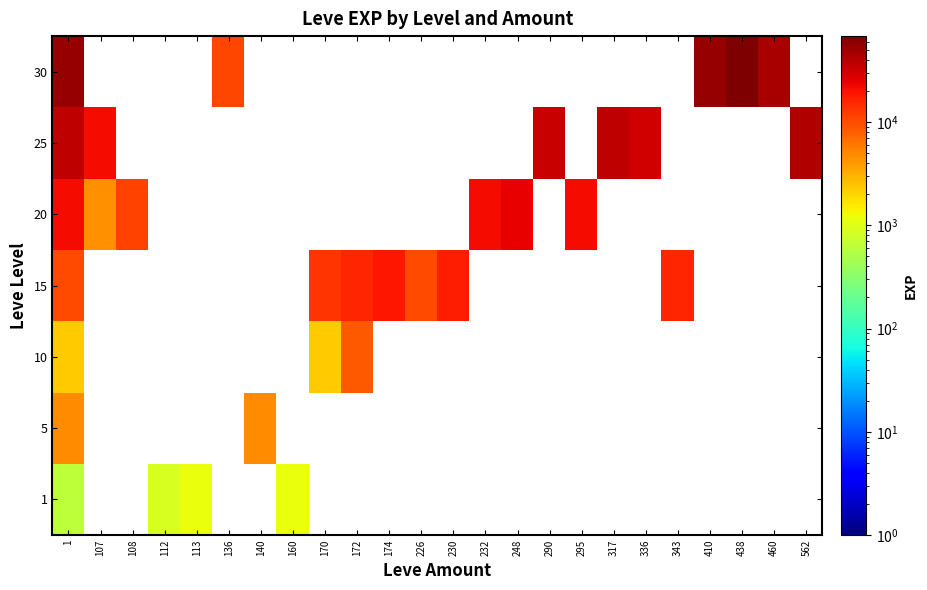

Reading right to left, transcribe all the data shown in this chart.

1: 562=0	460=0	438=0	410=0	343=0	336=0	317=0	295=0	290=0	248=0	232=0	230=0	226=0	174=0	172=0	170=0	160=1160	140=0	136=0	113=1160	112=900	108=0	107=0	1=630
5: 562=0	460=0	438=0	410=0	343=0	336=0	317=0	295=0	290=0	248=0	232=0	230=0	226=0	174=0	172=0	170=0	160=0	140=4660	136=0	113=0	112=0	108=0	107=0	1=4660
10: 562=0	460=0	438=0	410=0	343=0	336=0	317=0	295=0	290=0	248=0	232=0	230=0	226=0	174=0	172=8430	170=2230	160=0	140=0	136=0	113=0	112=0	108=0	107=0	1=2230
15: 562=0	460=0	438=0	410=0	343=15980	336=0	317=0	295=0	290=0	248=0	232=0	230=16920	226=10100	174=18910	172=15980	170=13040	160=0	140=0	136=0	113=0	112=0	108=0	107=0	1=10100
20: 562=0	460=0	438=0	410=0	343=0	336=0	317=0	295=21600	290=0	248=24710	232=21600	230=0	226=0	174=0	172=0	170=0	160=0	140=0	136=0	113=0	112=0	108=10970	107=4440	1=21600
25: 562=41630	460=0	438=0	410=0	343=0	336=30820	317=36390	295=0	290=32460	248=0	232=0	230=0	226=0	174=0	172=0	170=0	160=0	140=0	136=0	113=0	112=0	108=0	107=21830	1=36390
30: 562=0	460=44230	438=67730	410=52220	343=0	336=0	317=0	295=0	290=0	248=0	232=0	230=0	226=0	174=0	172=0	170=0	160=0	140=0	136=10740	113=0	112=0	108=0	107=0	1=52220